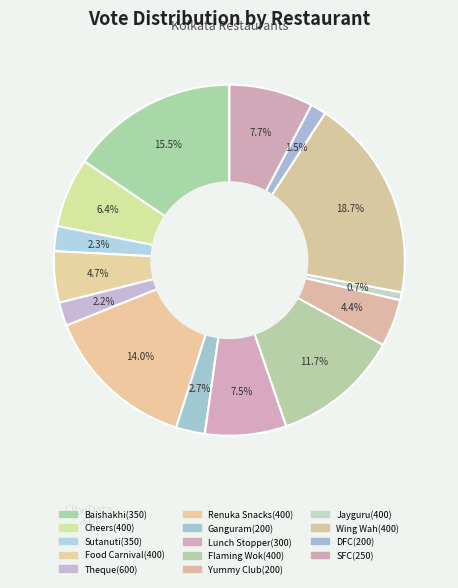

How many slices are in this pie chart?

14